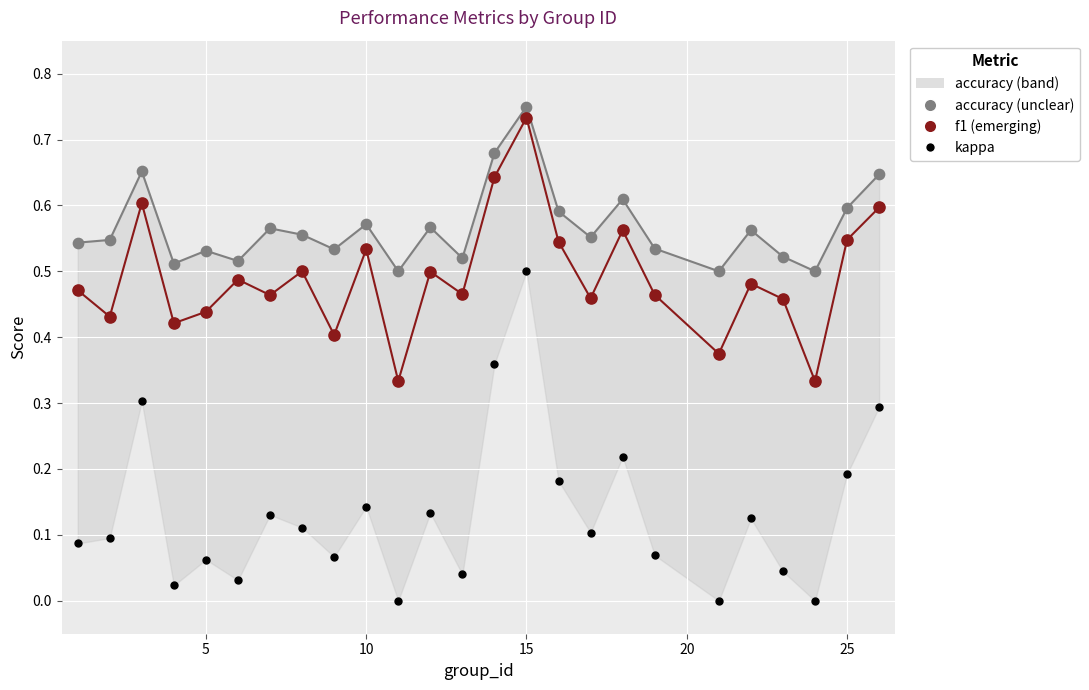

Which series has the widest spread of Y values?

kappa